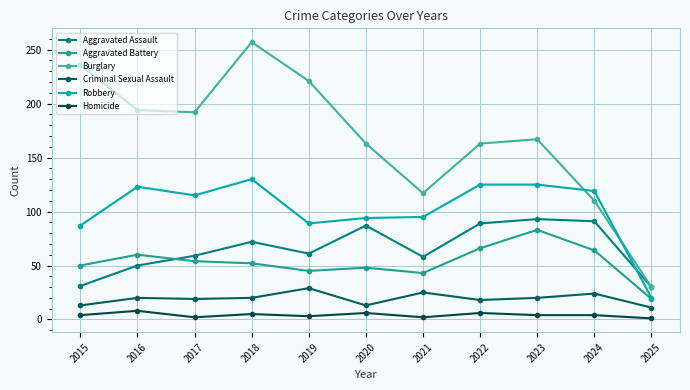

What is the approximate value of Homicide at 2024?

4